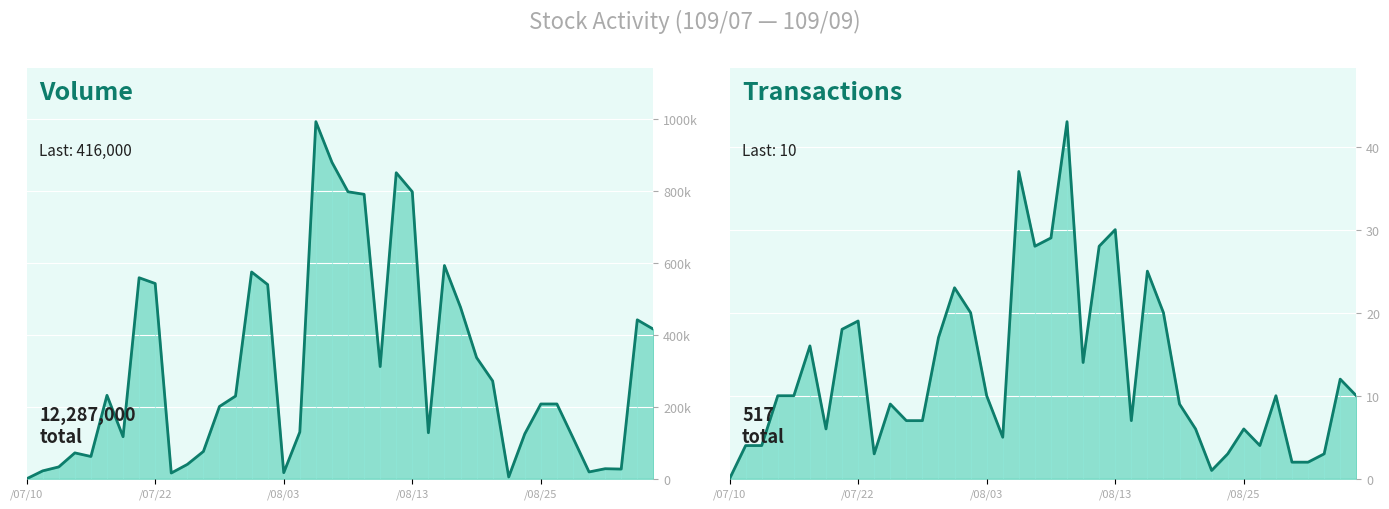

What is the difference between the Transactions (col_8) values at 35 and 33?

2